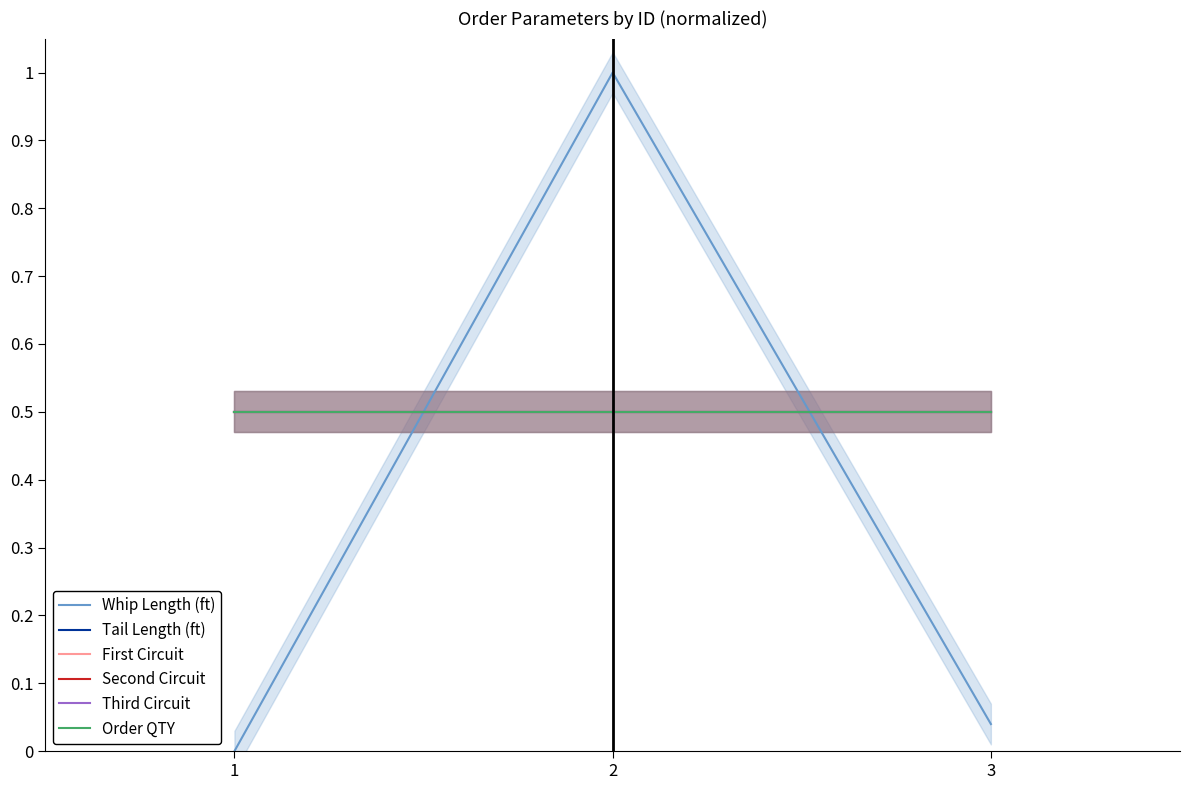

What is the sum of all First Circuit values?

1.5